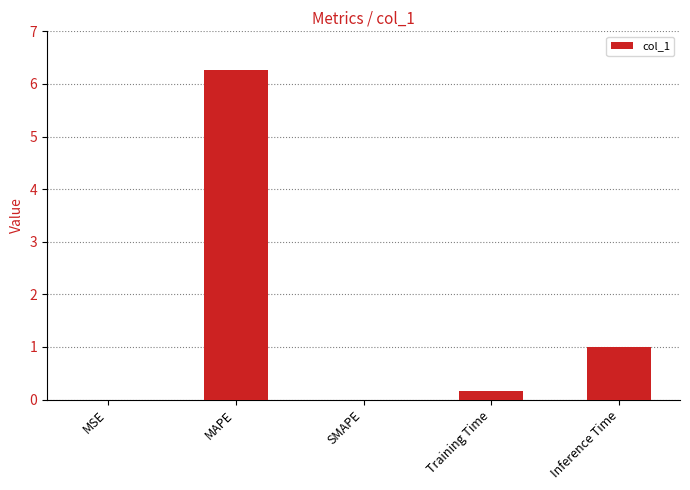

Which has a higher value, MSE or MAPE?

MAPE